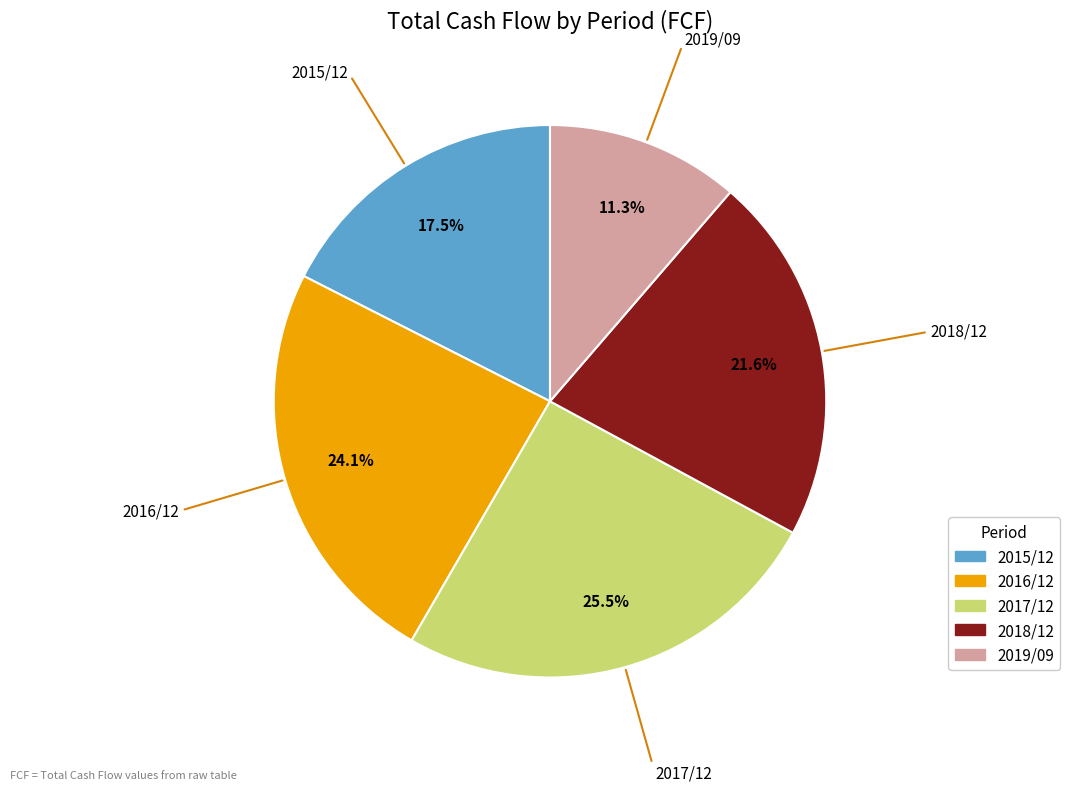

What percentage is the 2019/09 slice, to the nearest percent?

11%